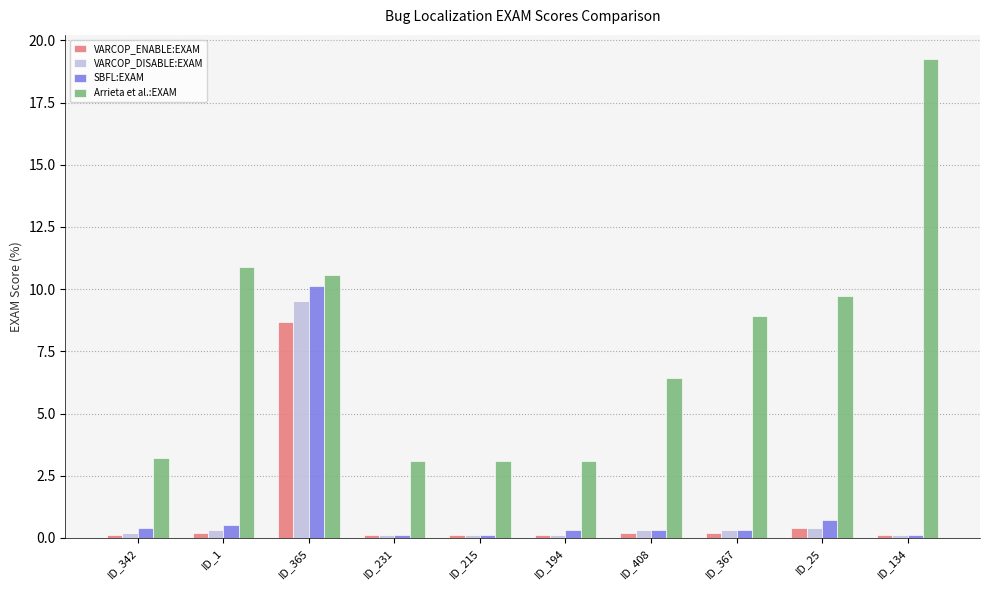

What is the lowest value of the VARCOP_DISABLE:EXAM series?

0.1